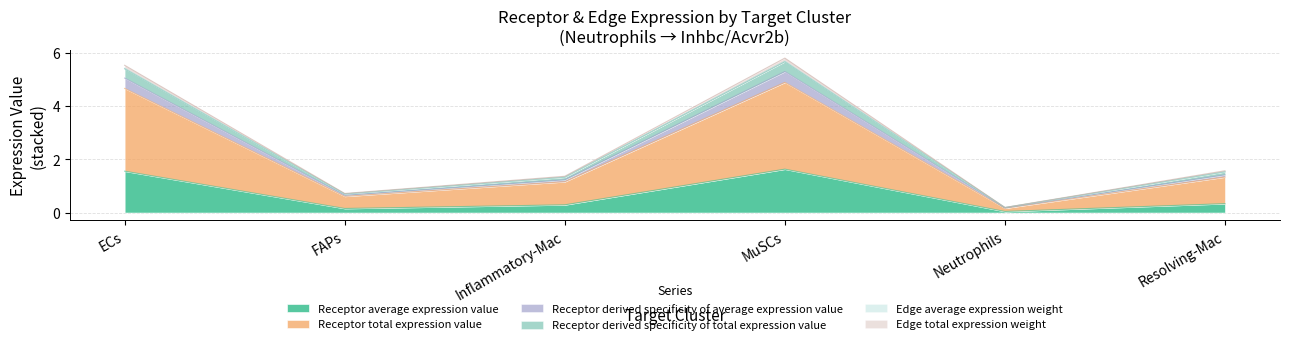

True or false: Edge total expression weight and Receptor derived specificity of total expression value cross at least once.

False